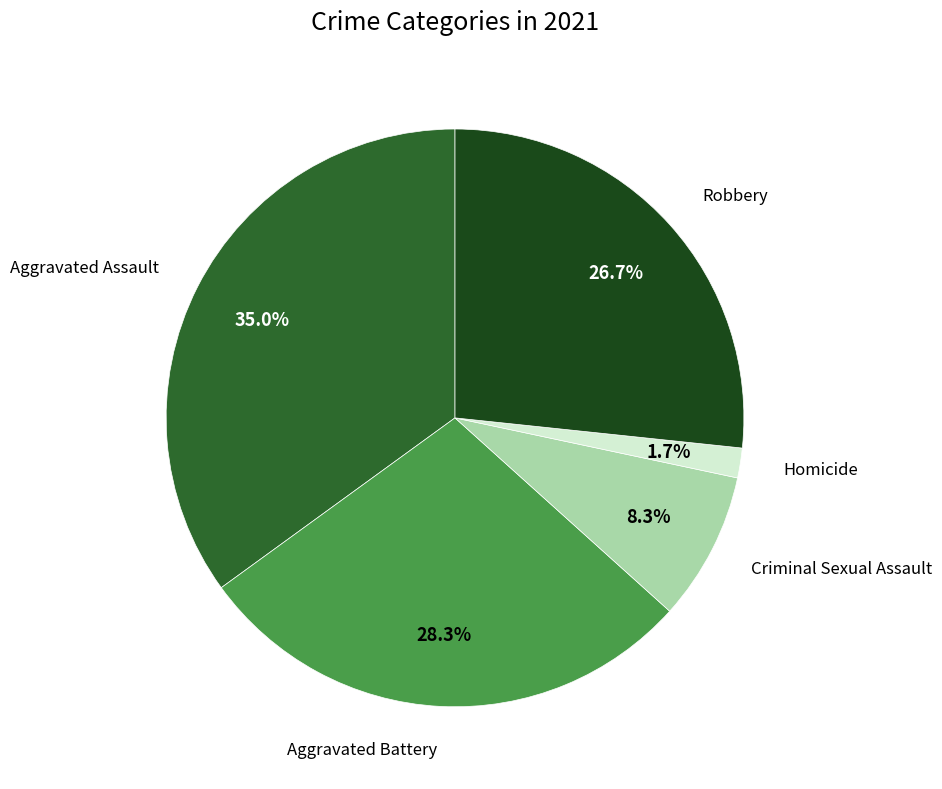

Is there a majority slice in this chart?

No